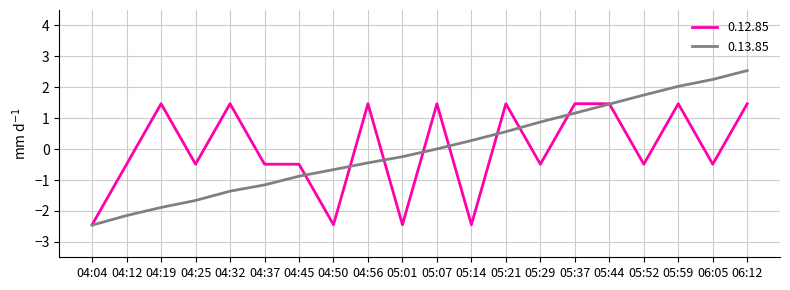

What is the greatest value displayed?

2.5